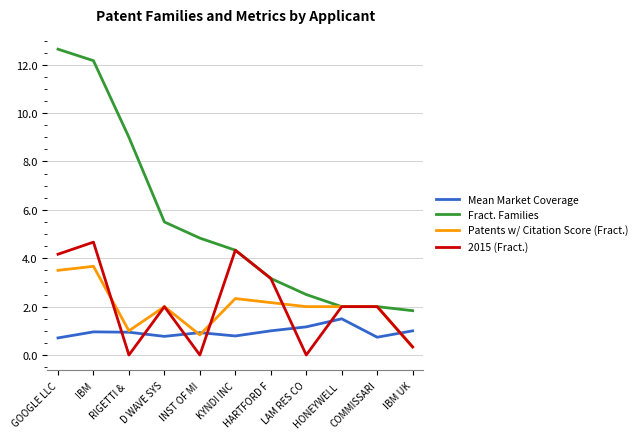

What is the sum of all Mean Market Coverage values?

10.5